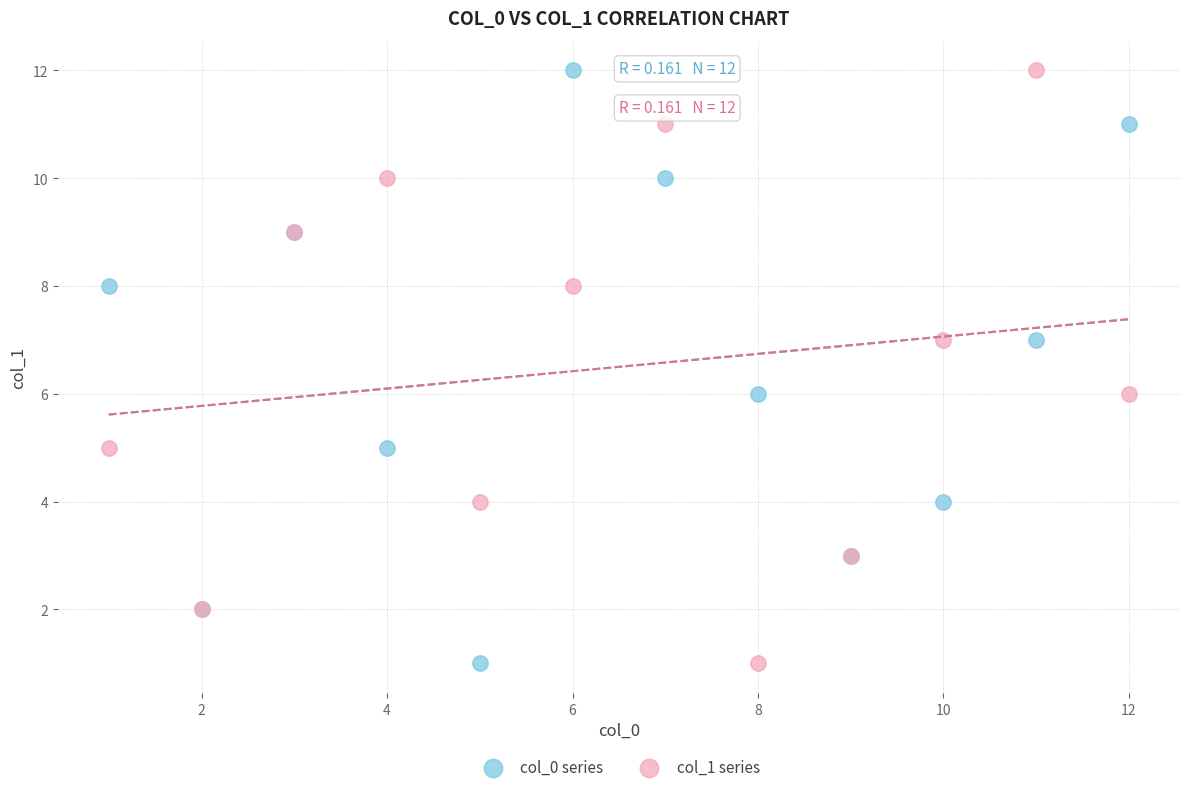

What are all the series names shown in the legend?

col_0 series, col_1 series